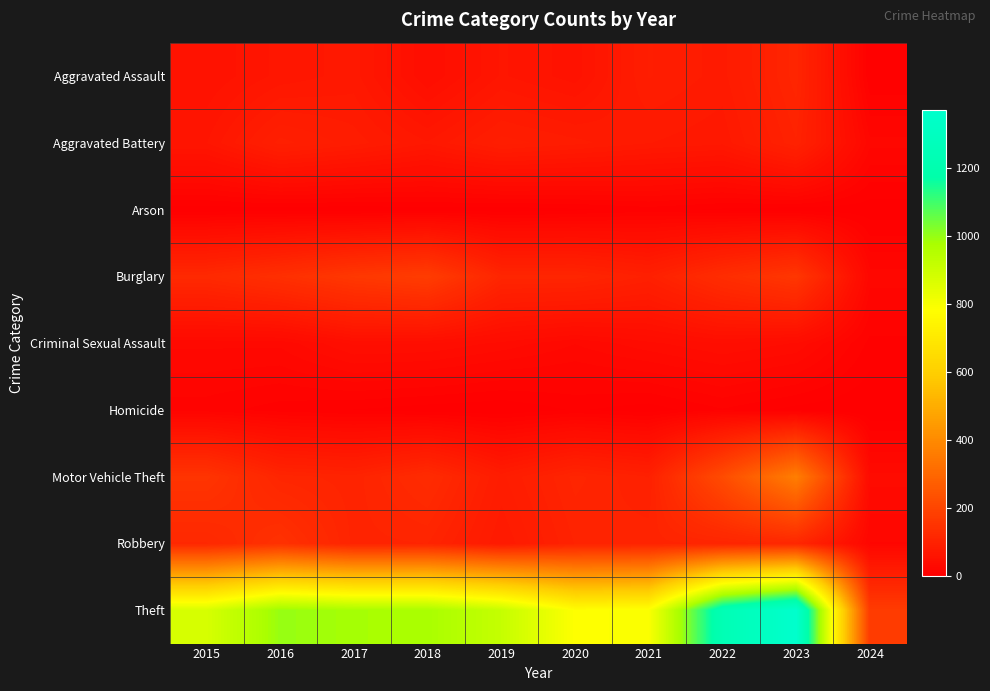

Between 2016 and 2022, which series saw the biggest shift?

Theft